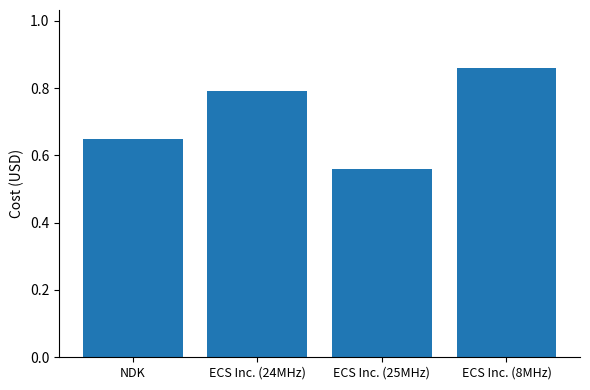

Which category has the lowest value across all series?

ECS Inc. (25MHz)